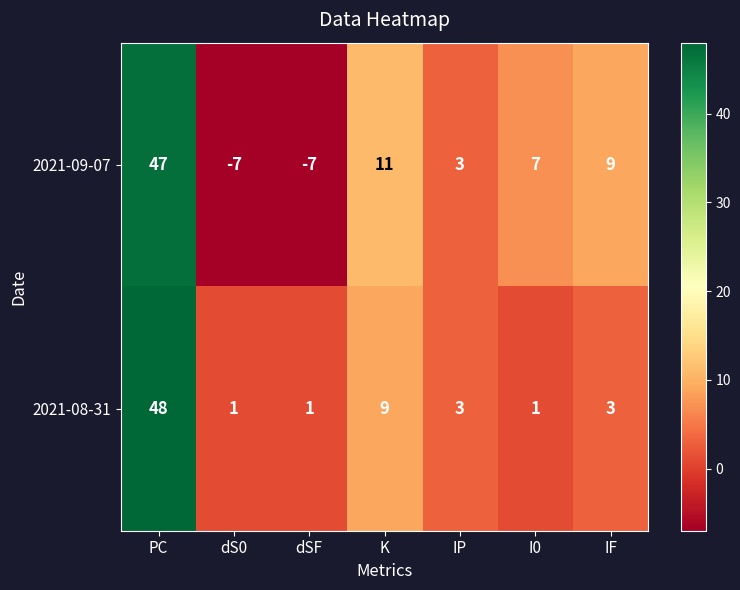

The value of 2021-08-31 at dSF is 1. True or false?

True